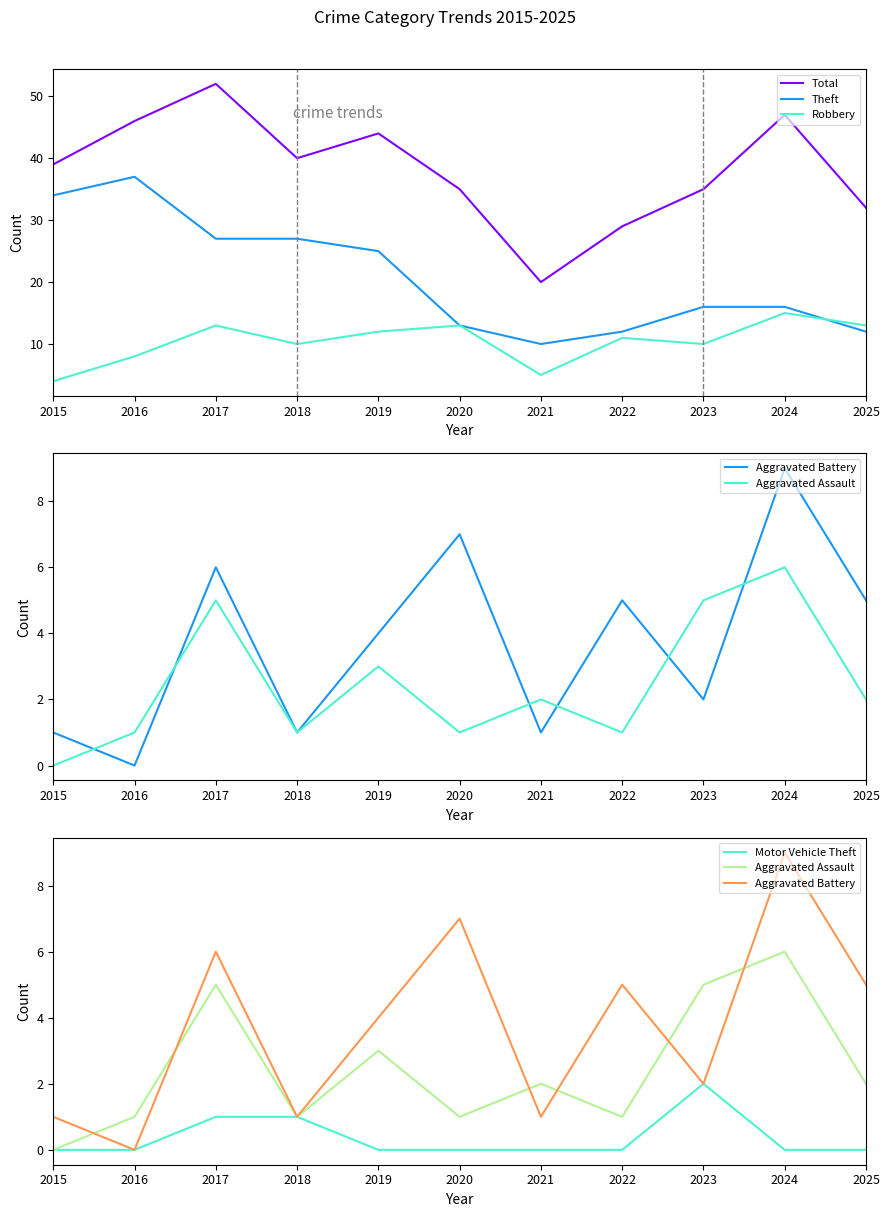

Rank the categories by Total value from lowest to highest.

2021, 2022, 2025, 2020, 2023, 2015, 2018, 2019, 2016, 2024, 2017